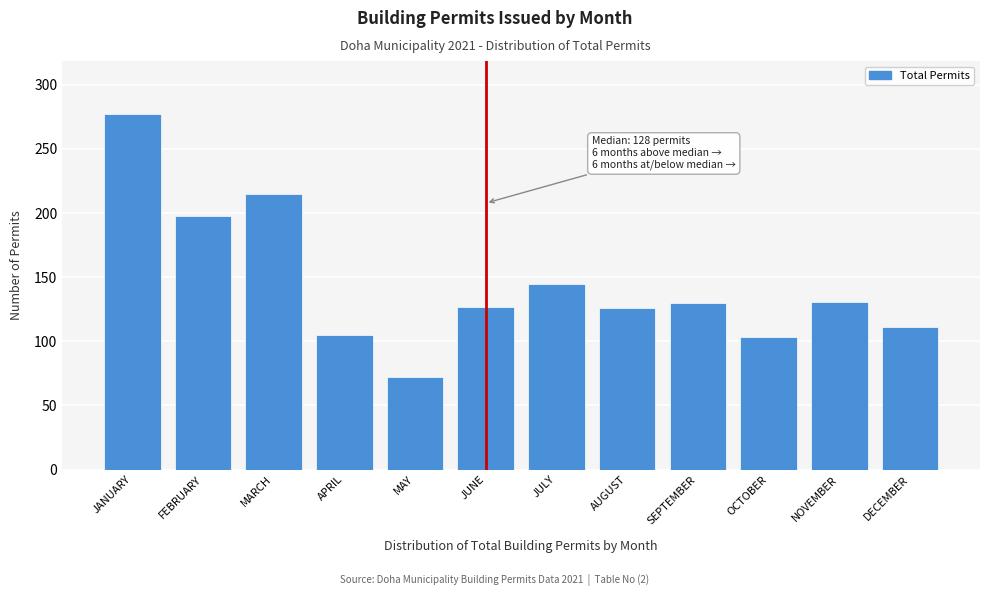

What is the ratio of the value at FEBRUARY to the value at JANUARY?

0.7